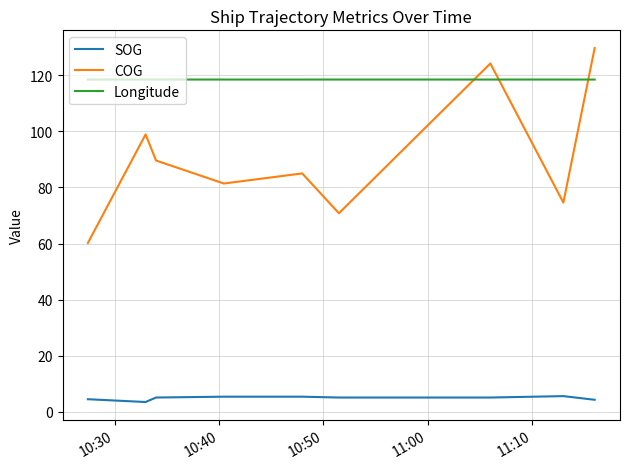

What position from the left is 10:40?

2